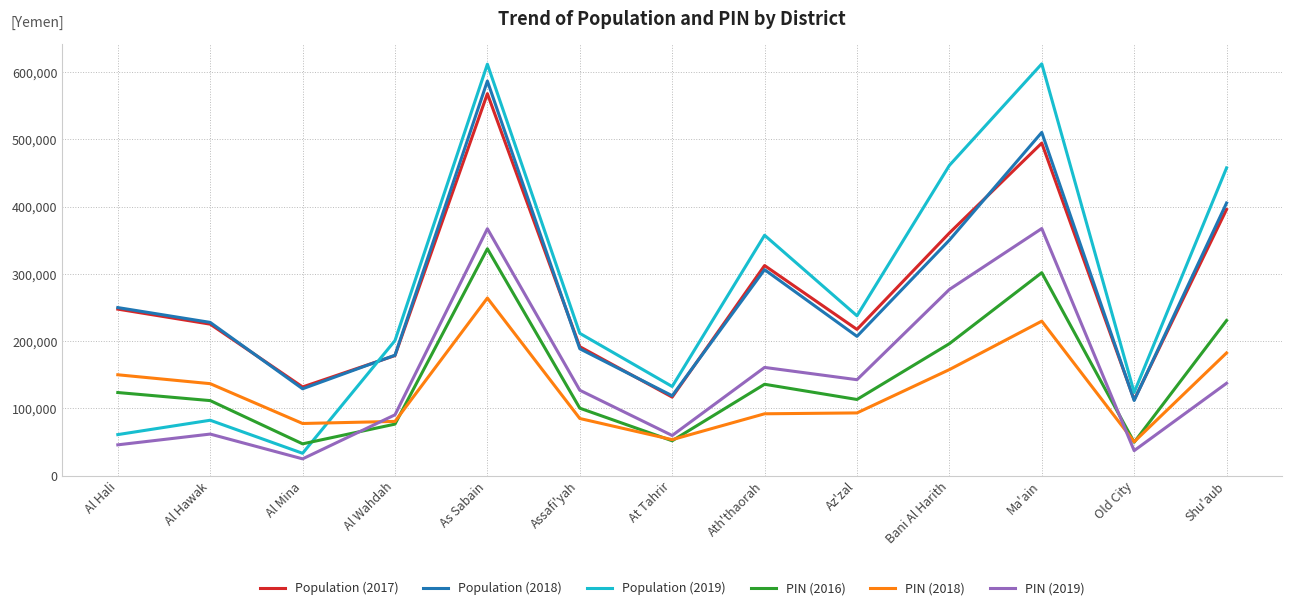

At which category is the sum across all series the highest?

As Sabain